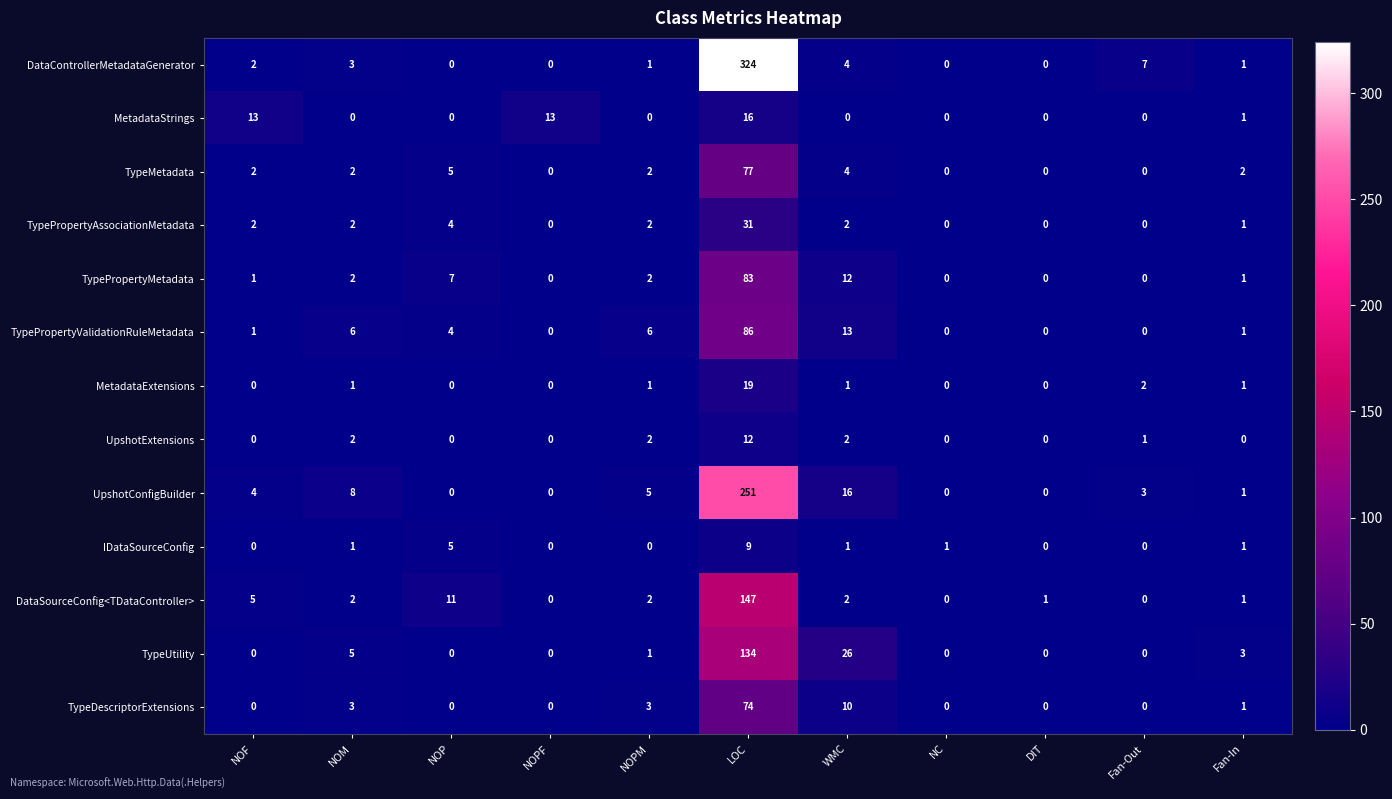

Which series has the widest spread of values?

DataControllerMetadataGenerator